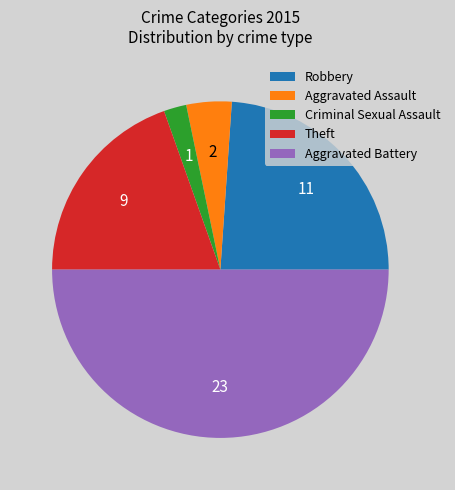

Which has a higher value, Robbery or Aggravated Battery?

Aggravated Battery